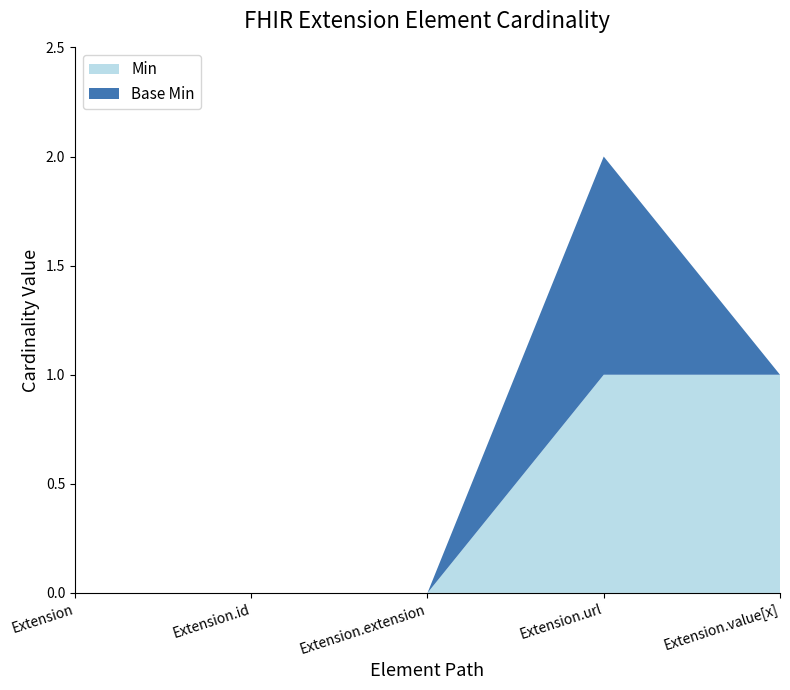

Reading right to left, transcribe all the data shown in this chart.

Min: Extension.value[x]=1	Extension.url=1	Extension.extension=0	Extension.id=0	Extension=0
Base Min: Extension.value[x]=0	Extension.url=1	Extension.extension=0	Extension.id=0	Extension=0